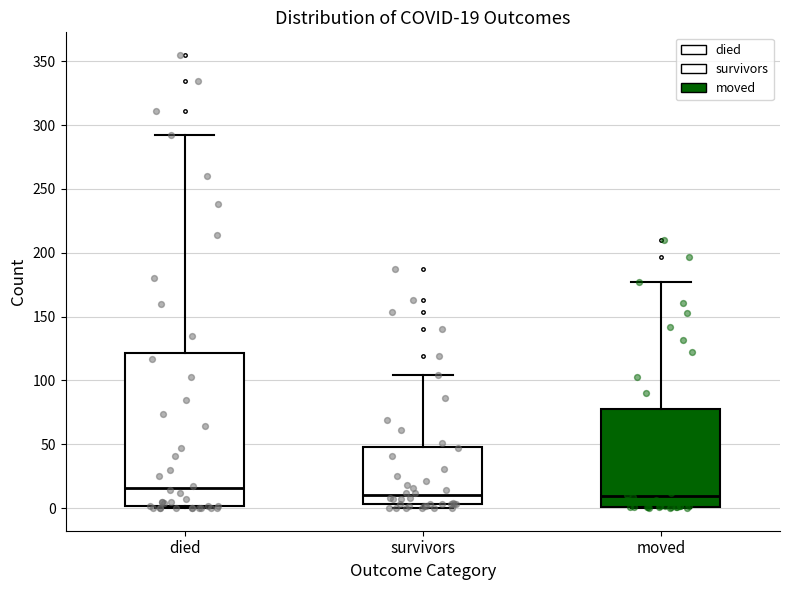

Comparing the boxes themselves (not the whiskers), which one is the tallest?

died